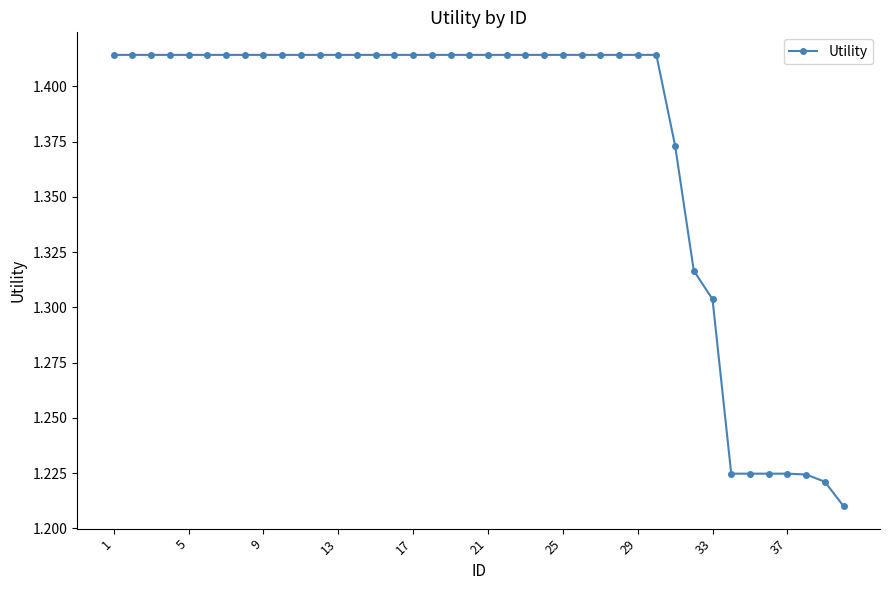

What is the sum of all values?

55.0